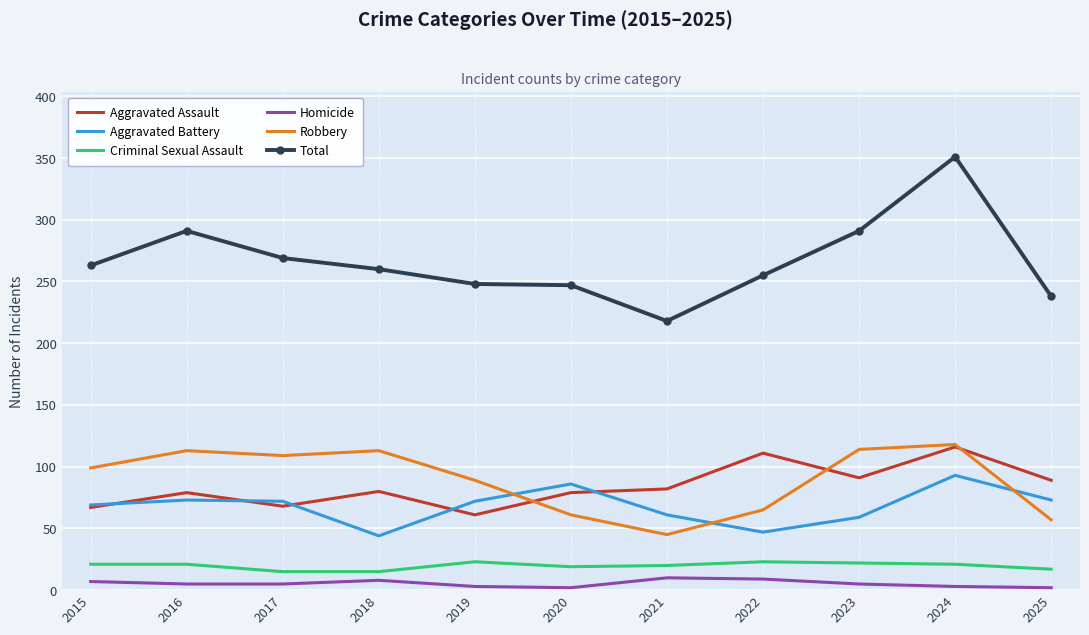

What is the total value across all series at 2015?

526